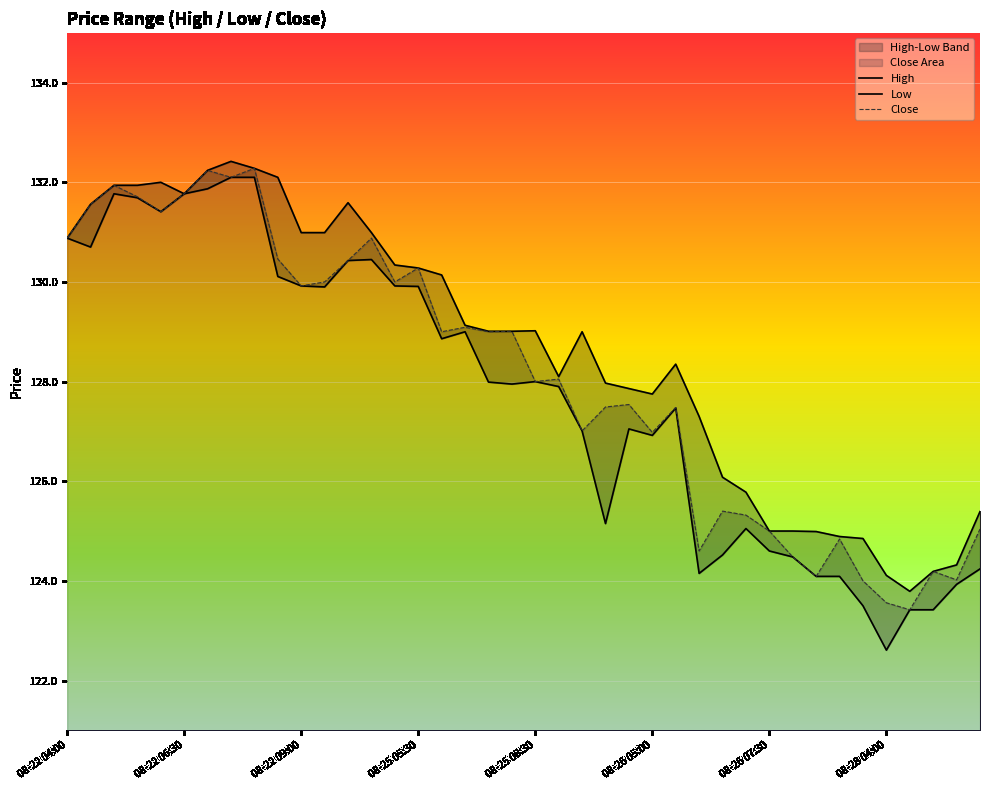

Which series has the largest total across all categories?

High